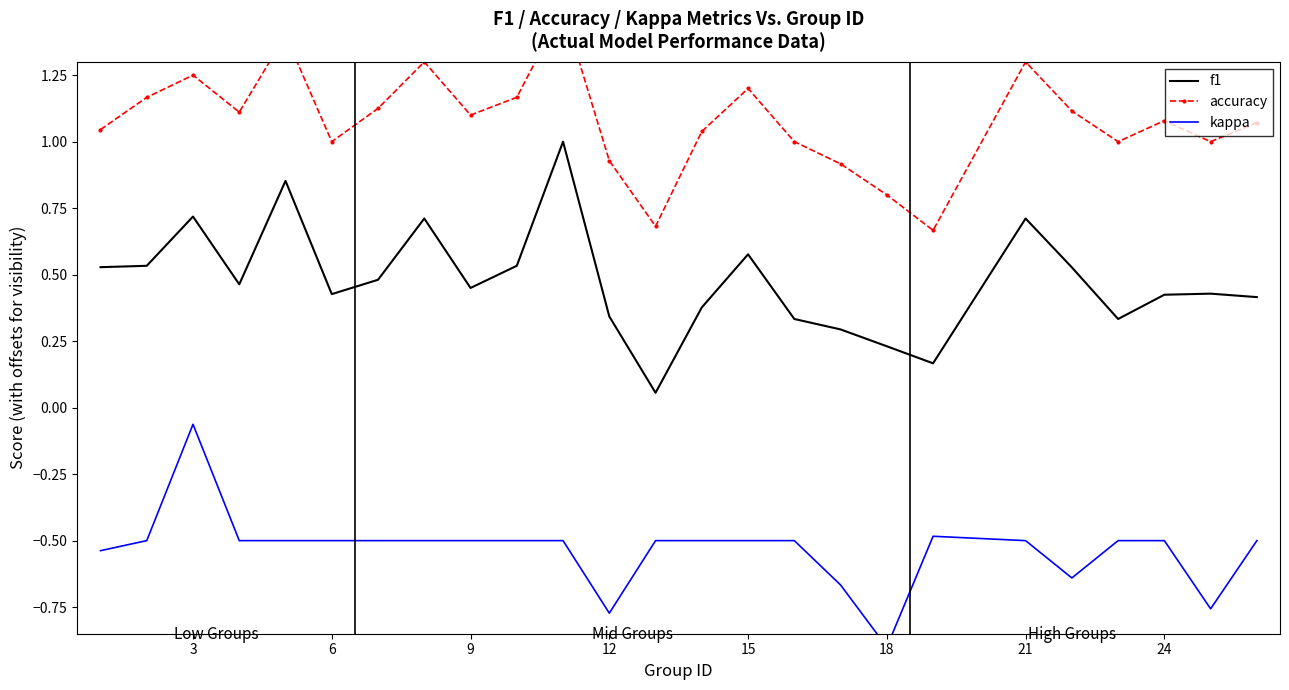

True or false: f1 has a value of 0.5 at 12.

False